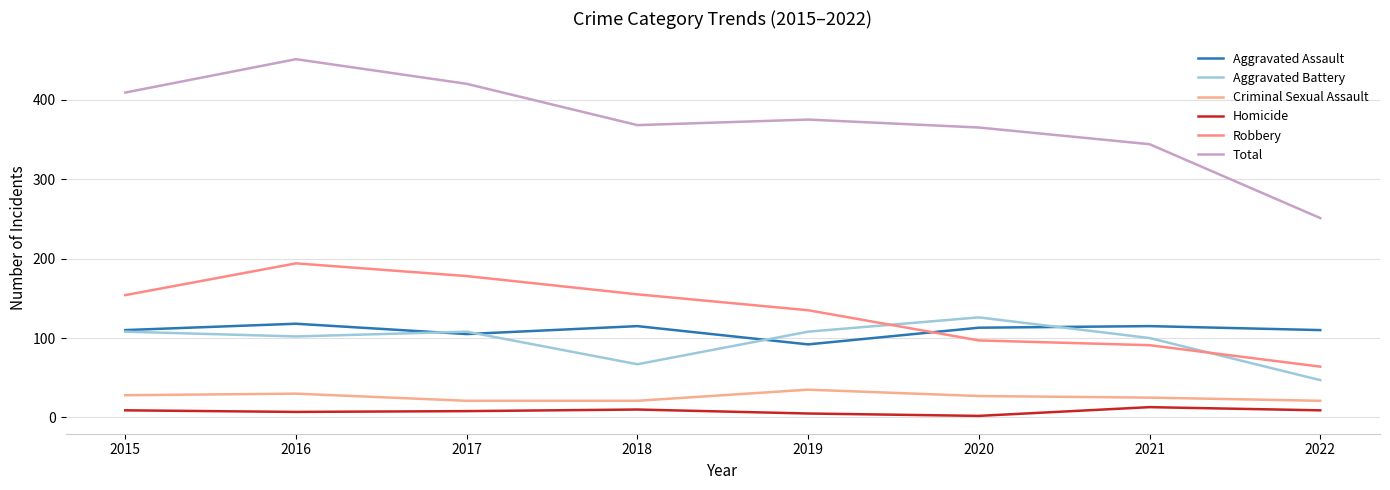

Which label corresponds to the largest value in the chart?

2016